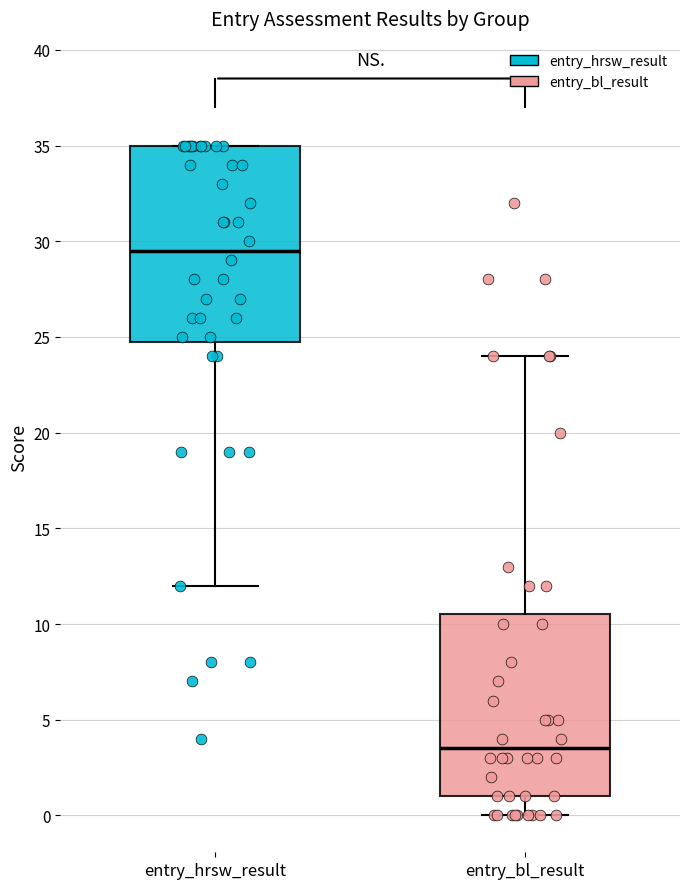

Where is the lower edge of the box for entry_bl_result on the y-axis? The values are not printed on the chart, so give them approximately, as read against the axis.

1.0